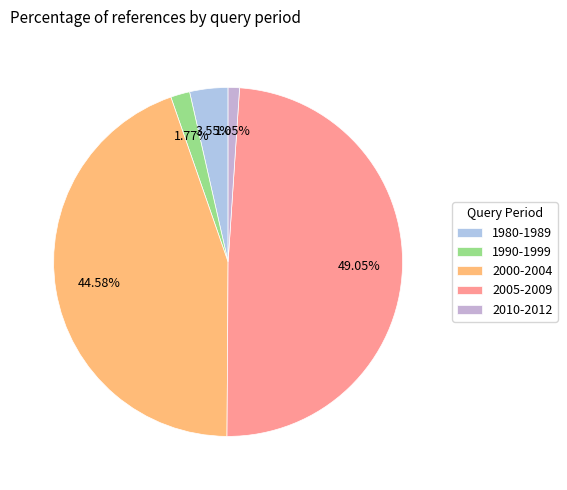

To the nearest percent, what percentage of the pie is 1990-1999?

2%